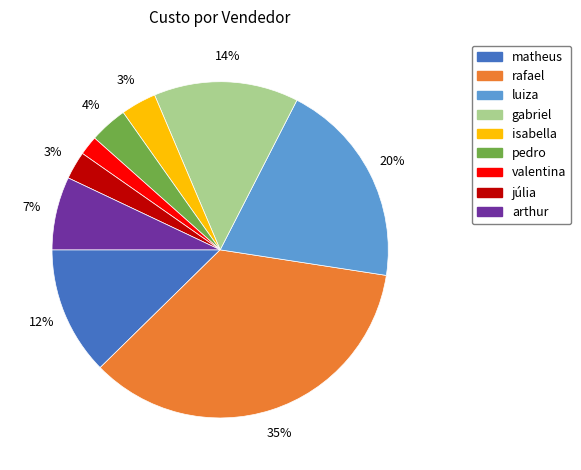

Is there a majority slice in this chart?

No